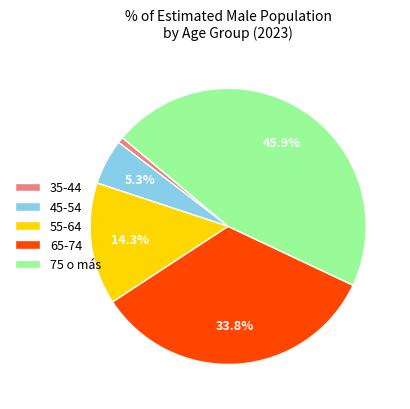

Does 45-54 account for over 50% of the chart?

No